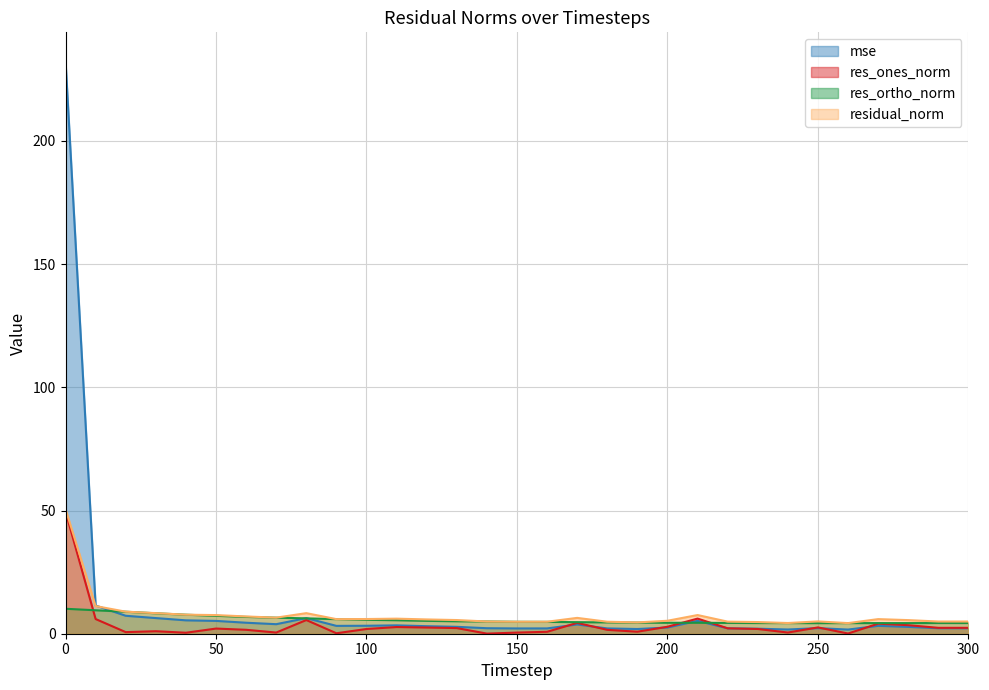

Where is res_ortho_norm nearest to the value 7?

60